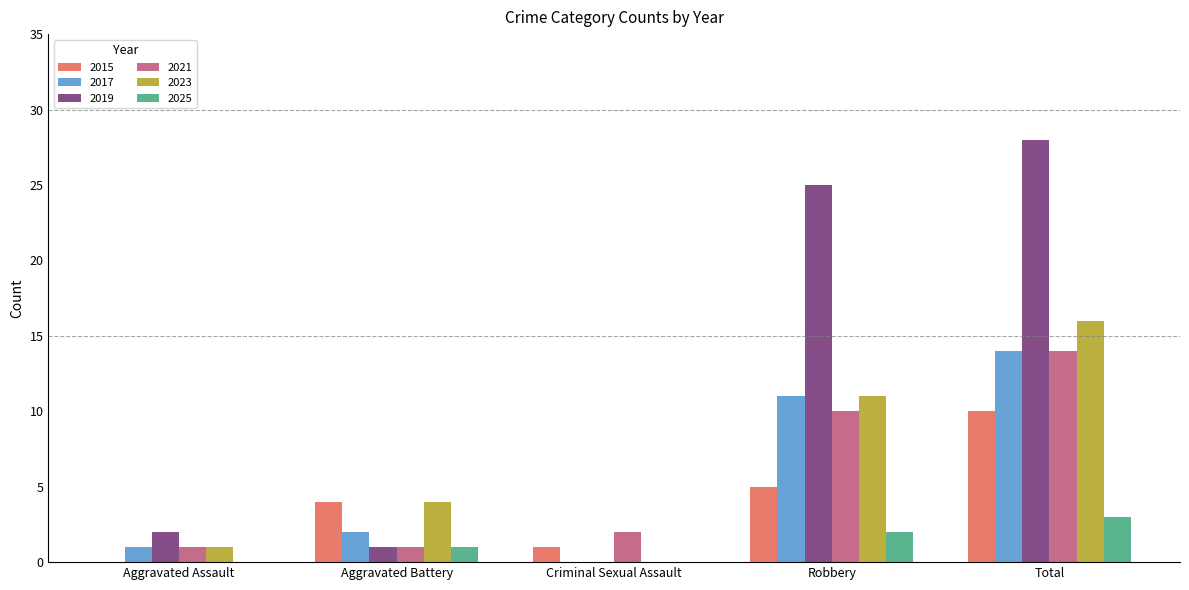

Are the bars horizontal?

No